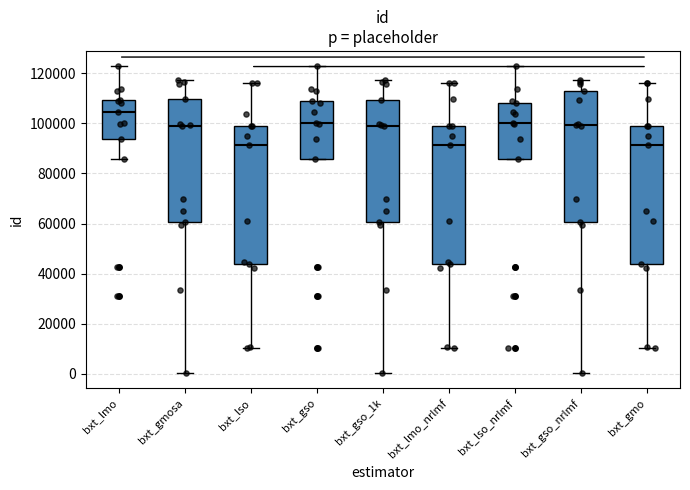

Where is the upper edge of the box for bxt_gso on the y-axis? The values are not printed on the chart, so give them approximately, as read against the axis.

110000